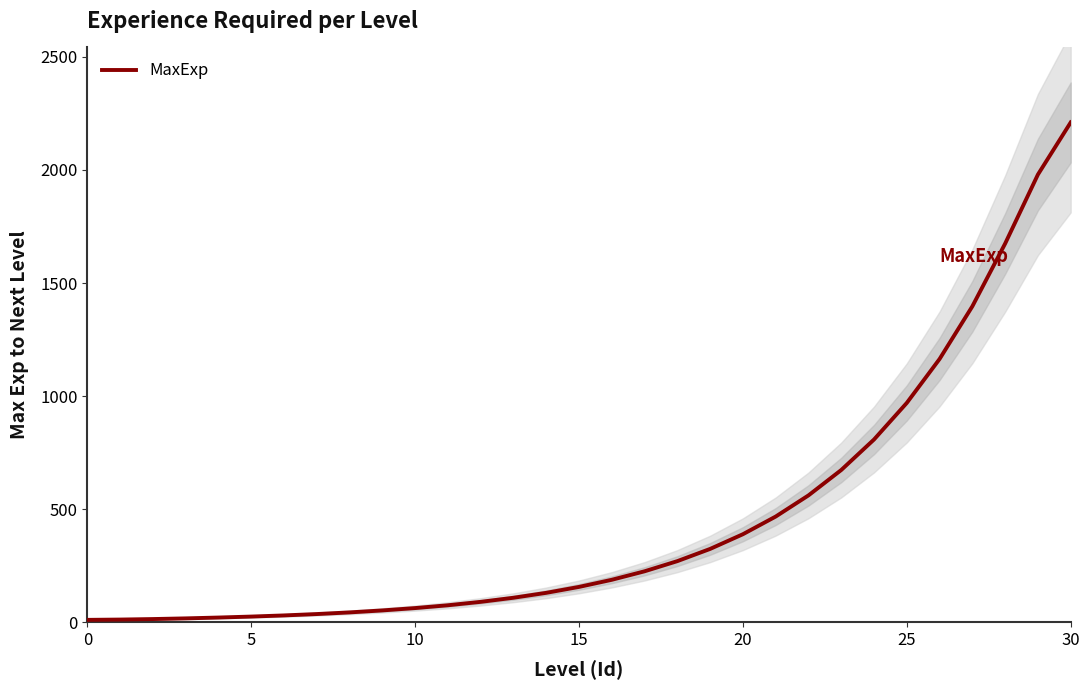

Reading left to right, list all the values displayed in this chart.

10.9	12.2	14.4	17.4	21.1	25.4	30.5	36.6	43.9	52.6	63.0	75.4	90.5	108.6	130.4	156.6	188.0	225.6	270.5	324.5	389.5	467.6	561.1	673.4	808.2	970.0	1164.2	1397.0	1674.3	1979.5	2210.0